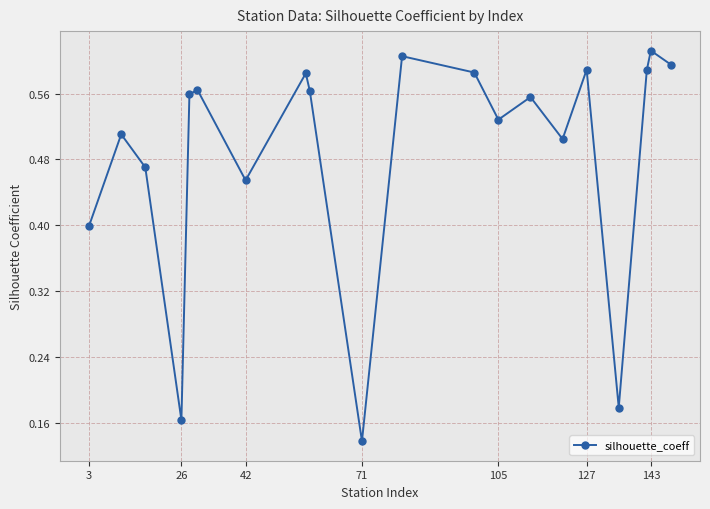

What is the sum of all values?

9.7